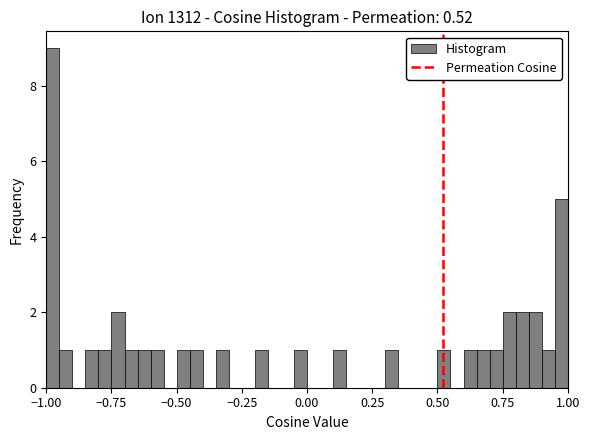

Around what value on the x-axis is the tallest bar? Give the approximate position of its centre, as read against the axis.

-0.95